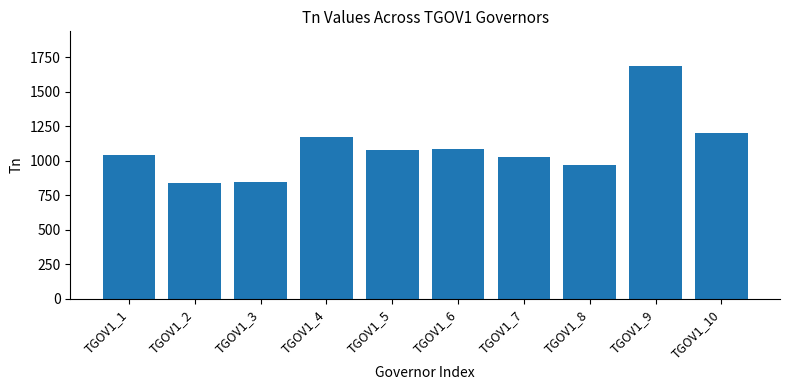

How many values are below 1080?

5